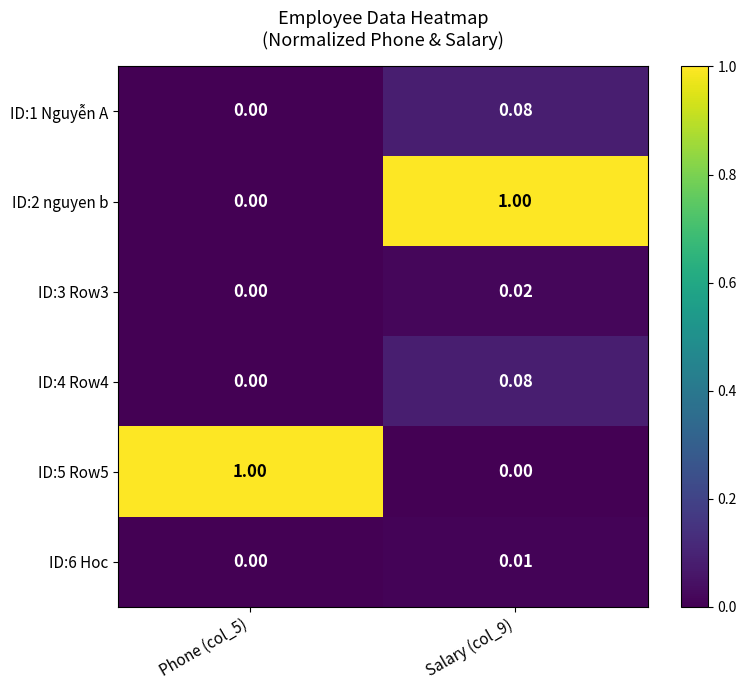

Which label corresponds to the largest value in the chart?

Salary (col_9)